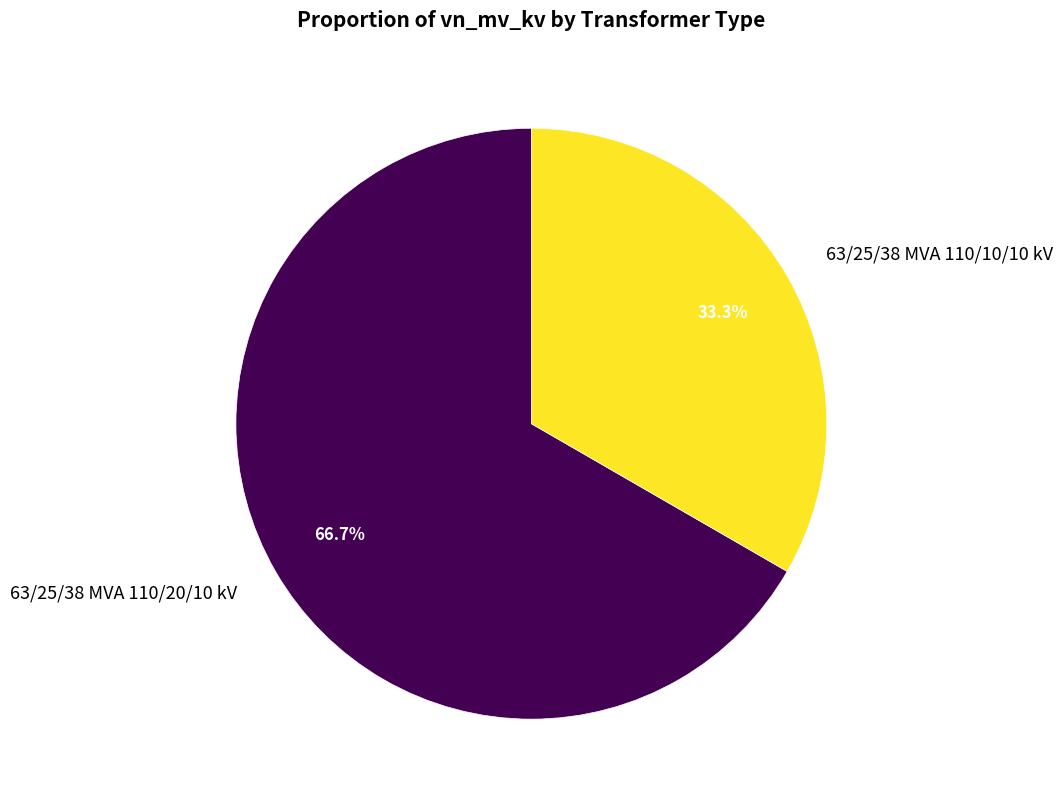

How many segments does this pie chart have?

2